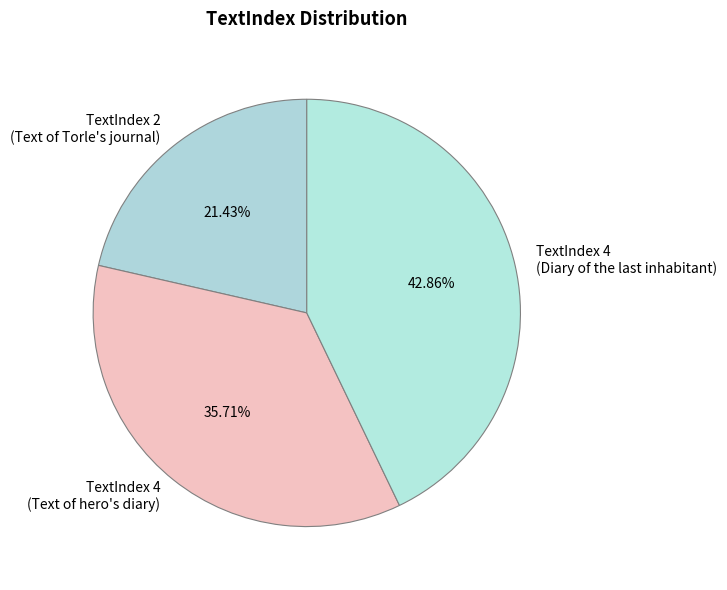

Which category has the biggest portion of the pie?

TextIndex 4 (Diary of the last inhabitant)